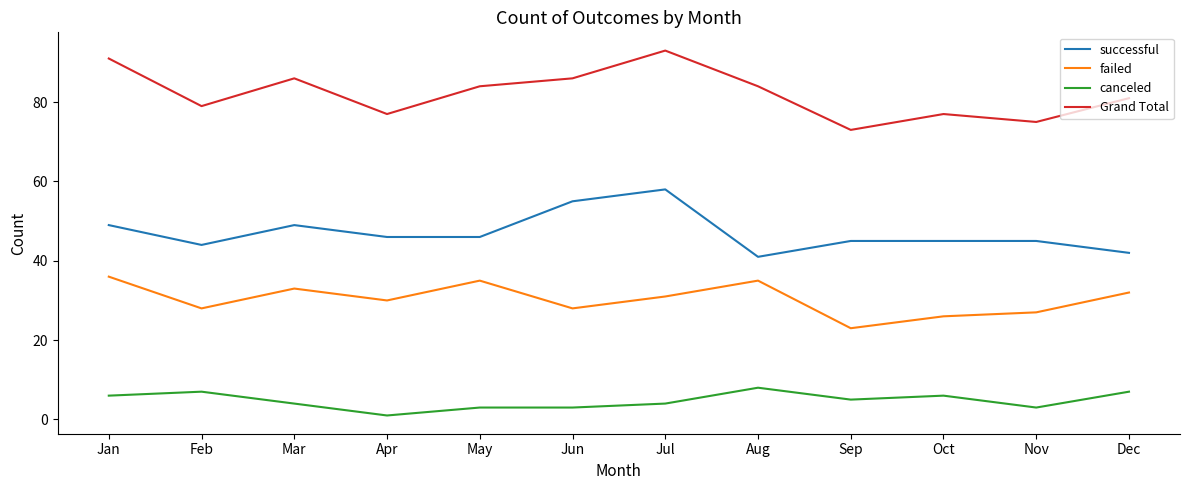

The canceled series shows 2 at Feb. True or false?

False